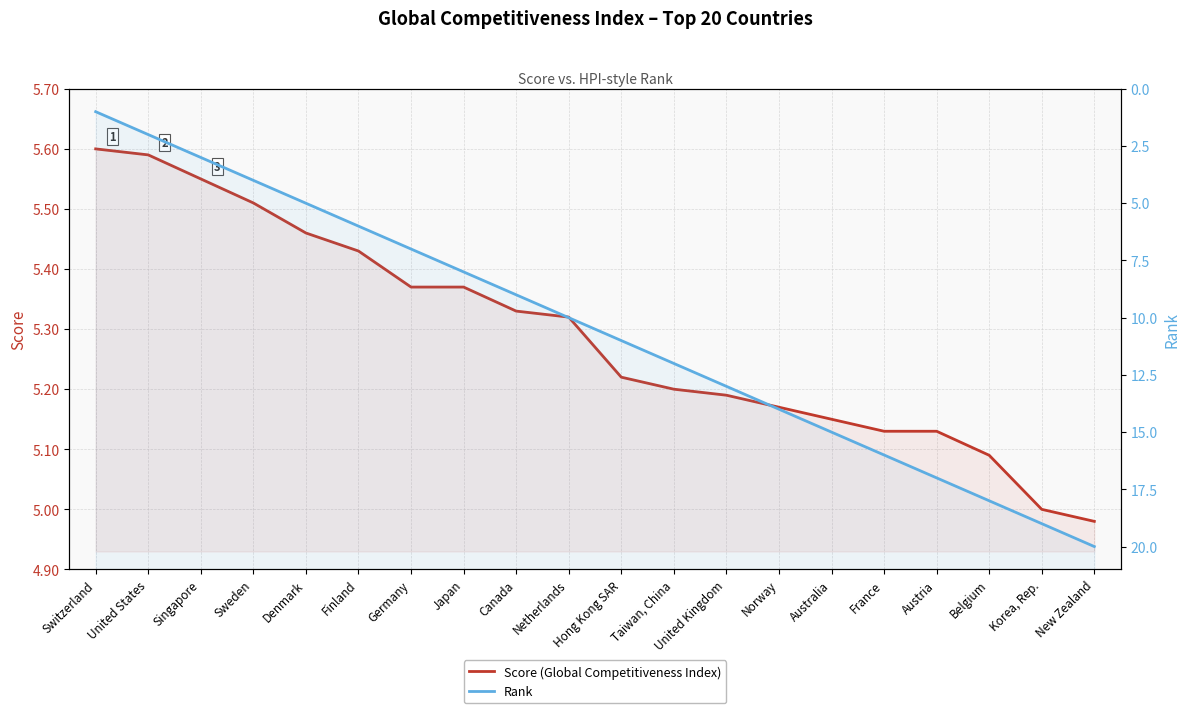

What is the average value of the Rank series?

10.5